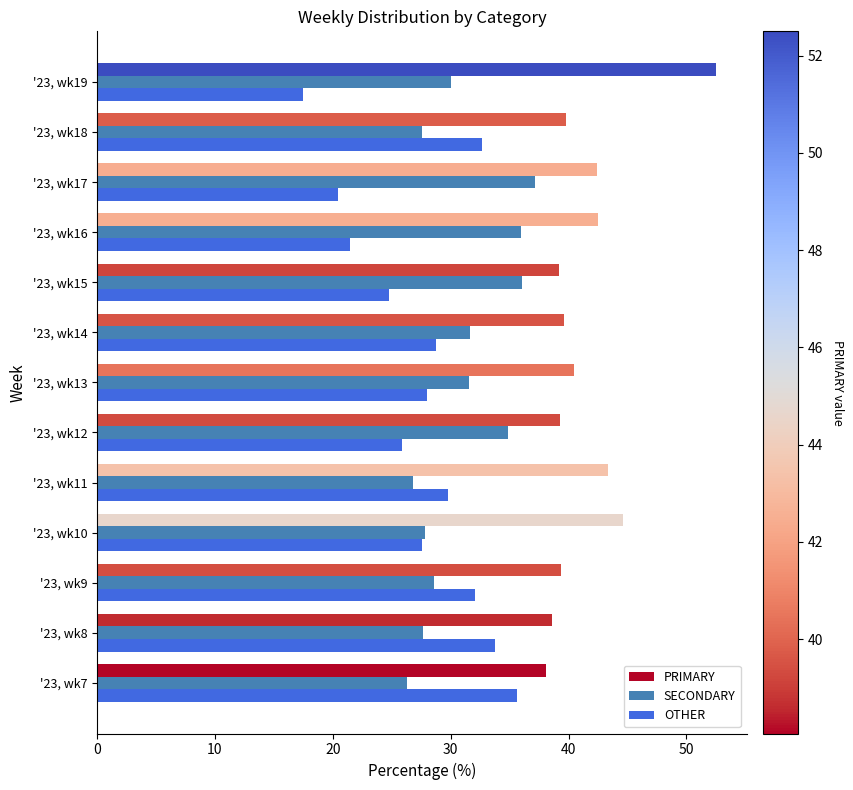

The PRIMARY series shows 20.1 at '23, wk7. True or false?

False